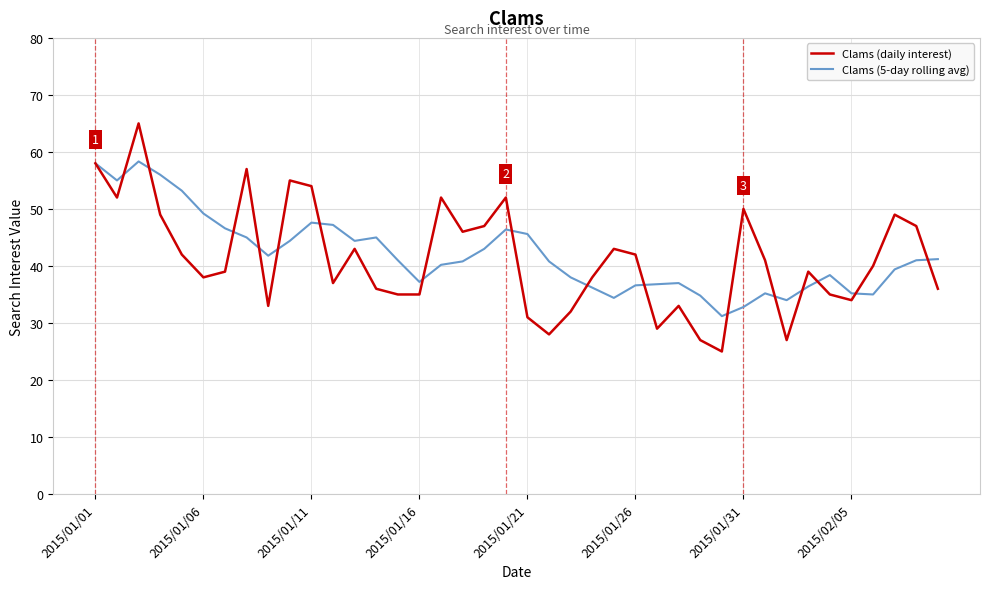

What are all the series names shown in the legend?

Clams (daily interest), Clams (5-day rolling avg)